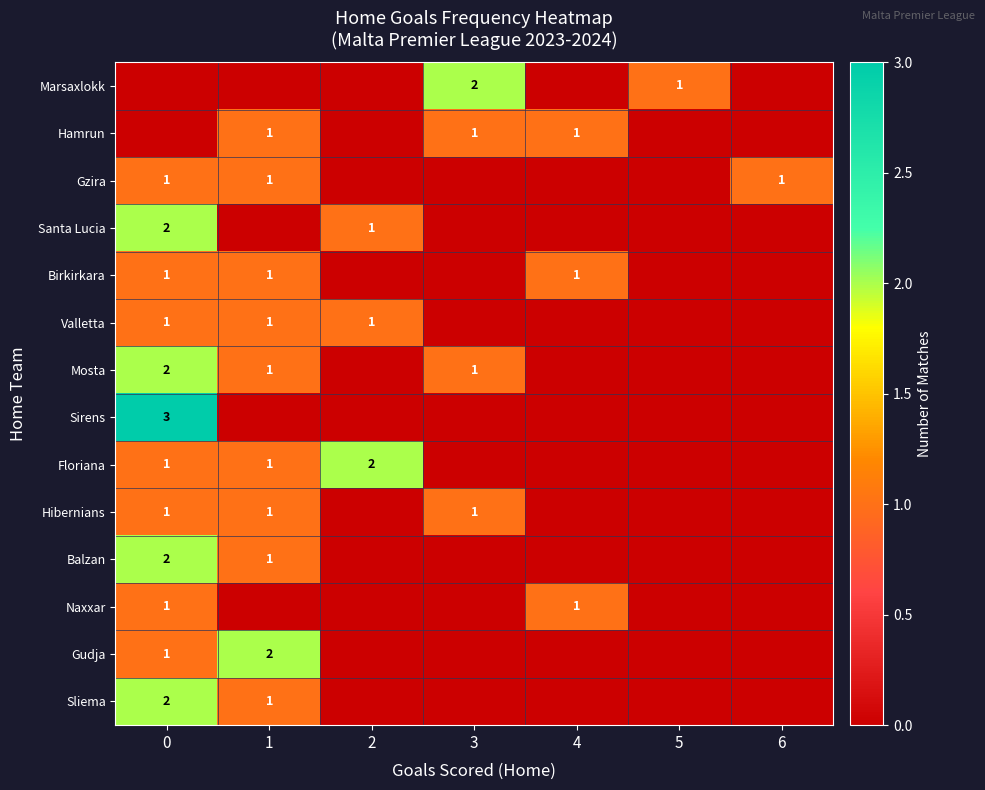

The Valletta series shows 1 at 0. True or false?

True